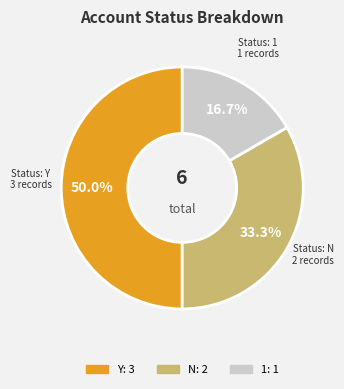

How many segments does this pie chart have?

3